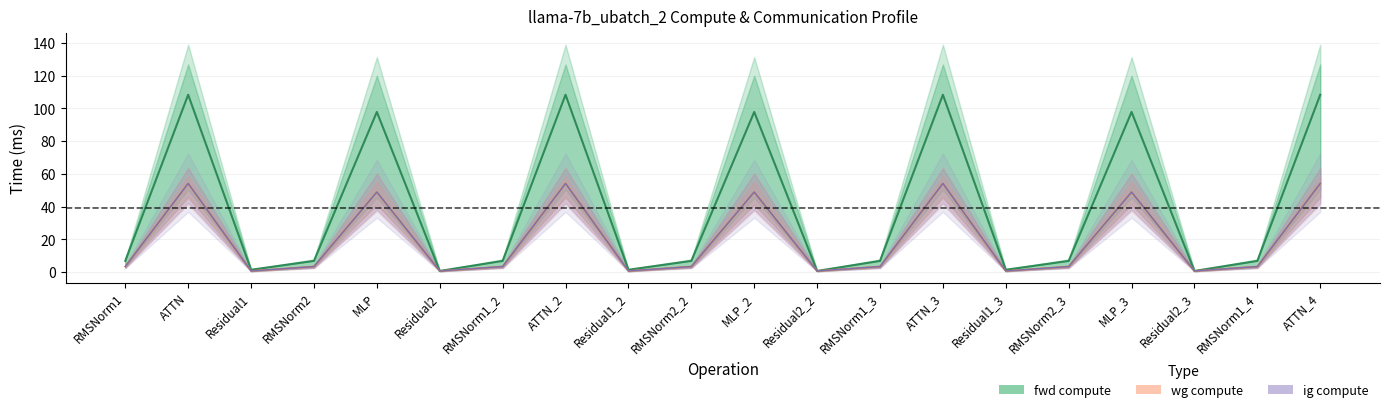

List the series in order of their peak value, highest first.

fwd compute, wg compute, ig compute